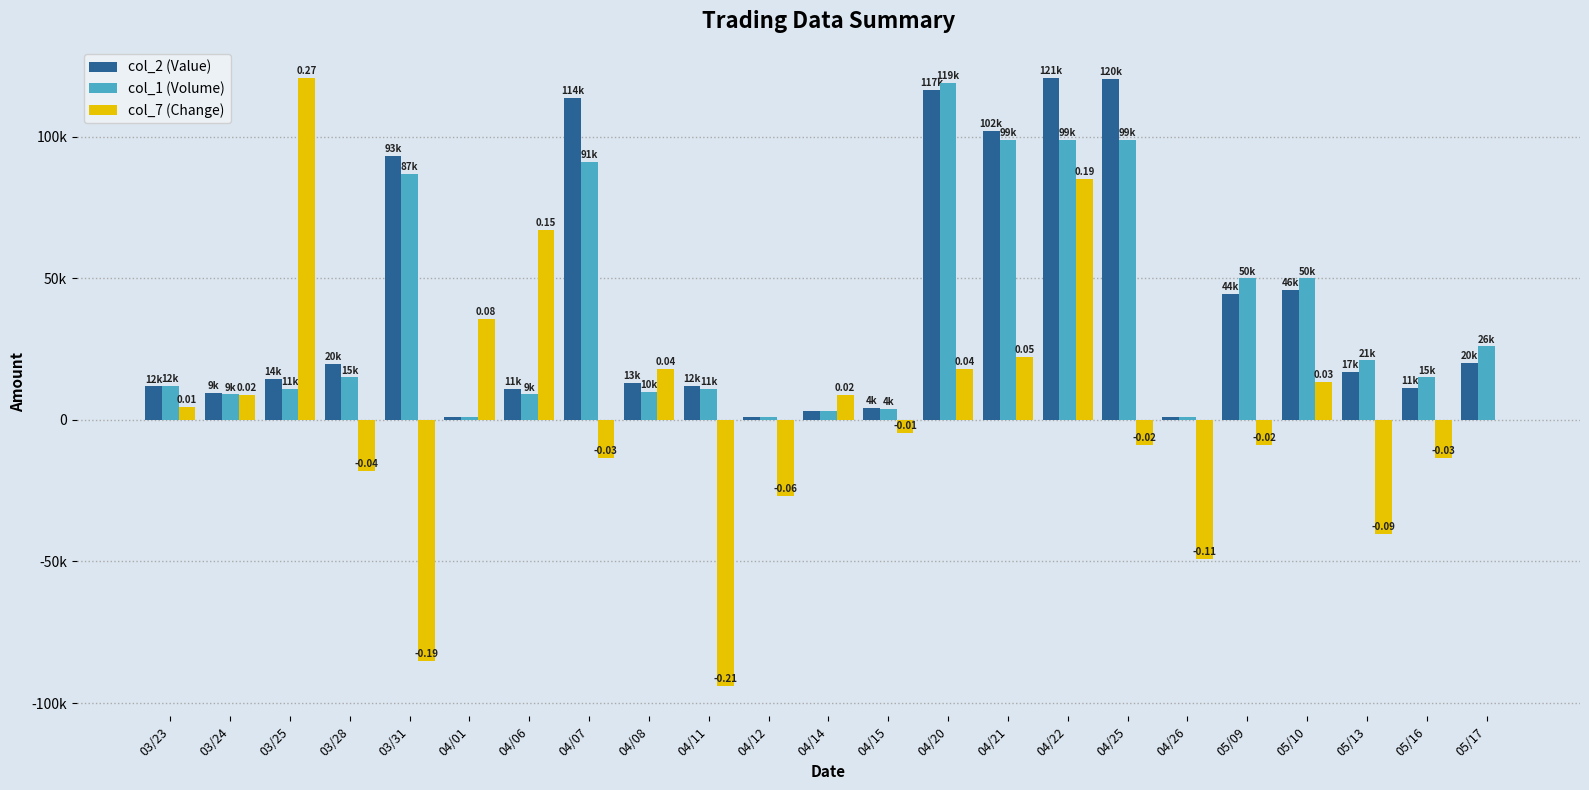

Read the col_1 (Volume) value at 05/16.

15000.0